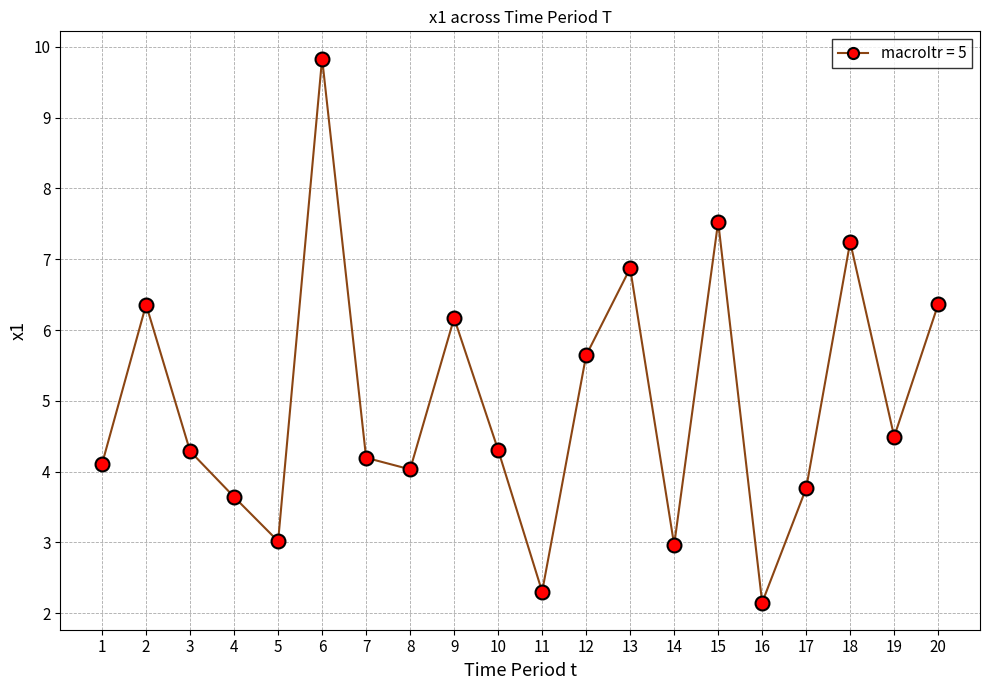

What is the range of Y values (max minus min)?

7.7